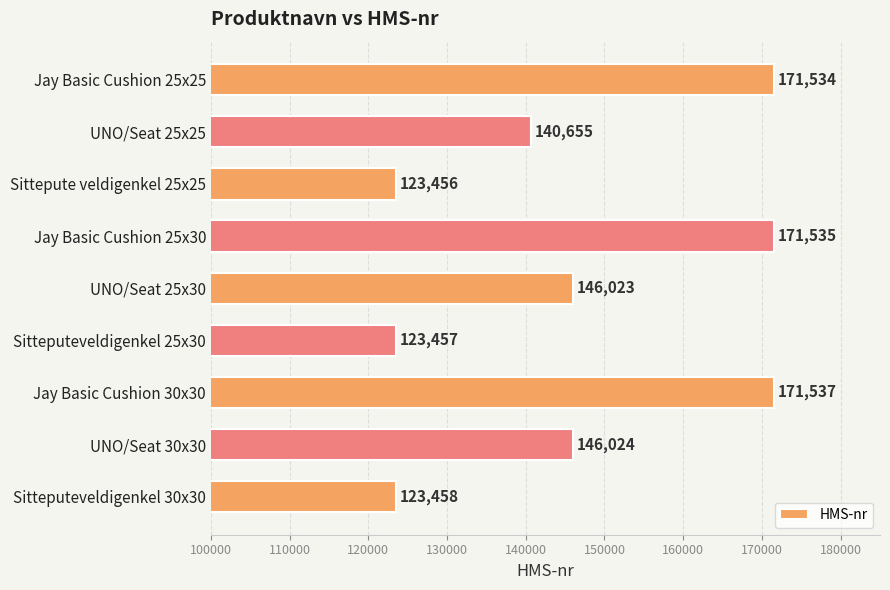

Does the chart contain stacked bars?

No